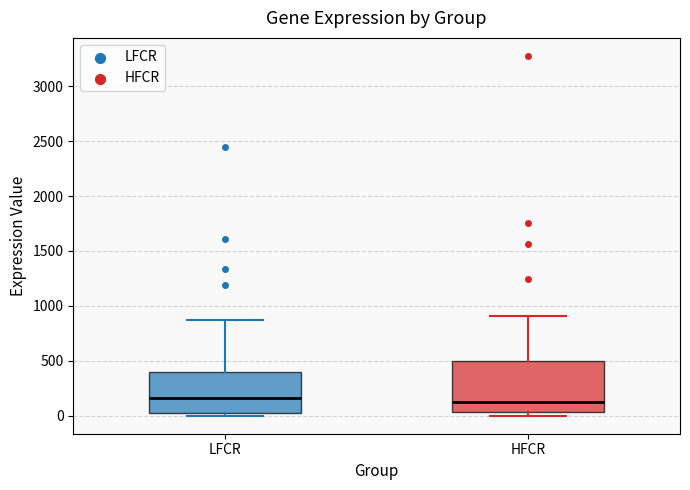

Reading left to right, transcribe this box plot: for each box, give where its median line is, the range the box spans, and where its two whiskers end, as read against the y-axis. The values are not printed on the chart, so give them approximately, as read against the axis.

LFCR: median 150, box 50 to 400, whiskers 0 to 900
HFCR: median 100, box 50 to 500, whiskers 0 to 900